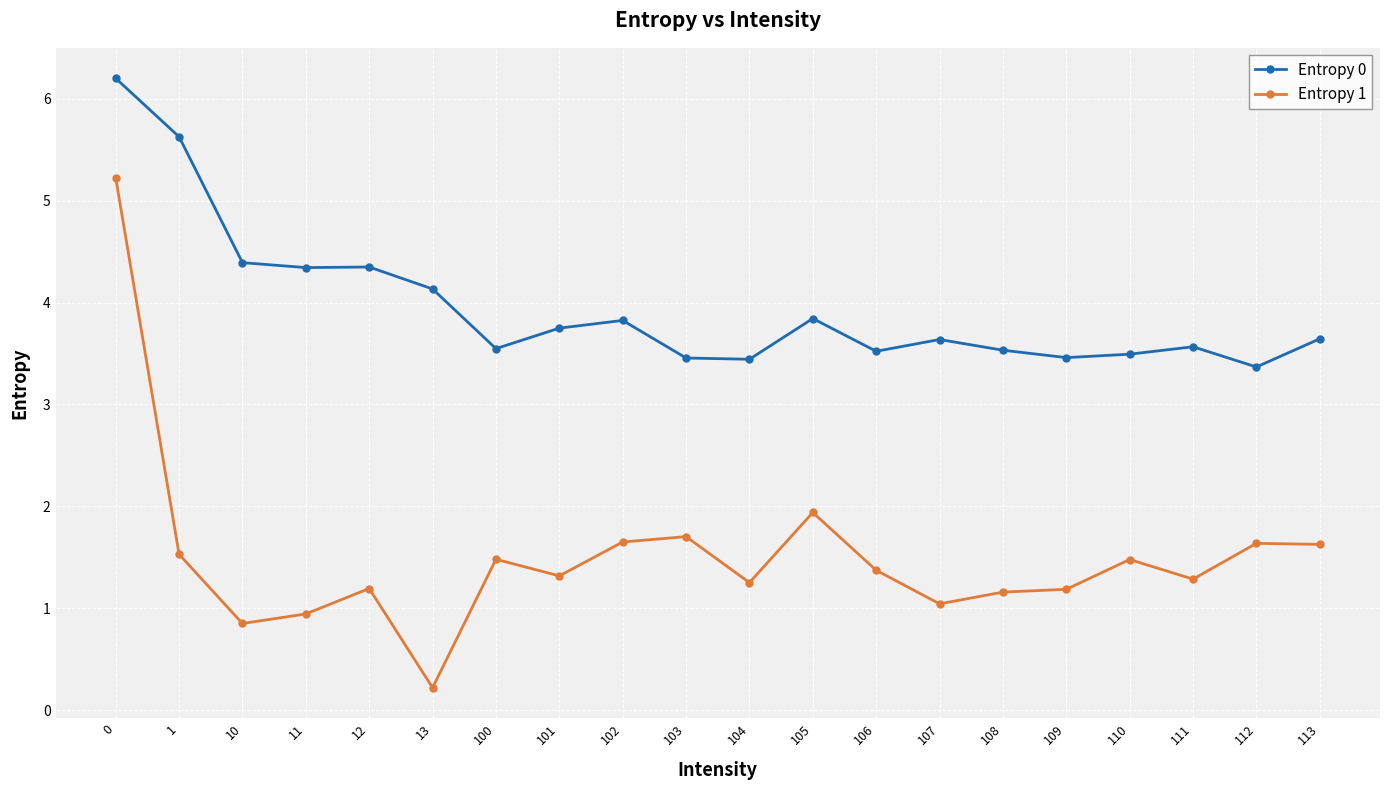

Is it true that Entropy 0 equals 2.2 at 110?

False